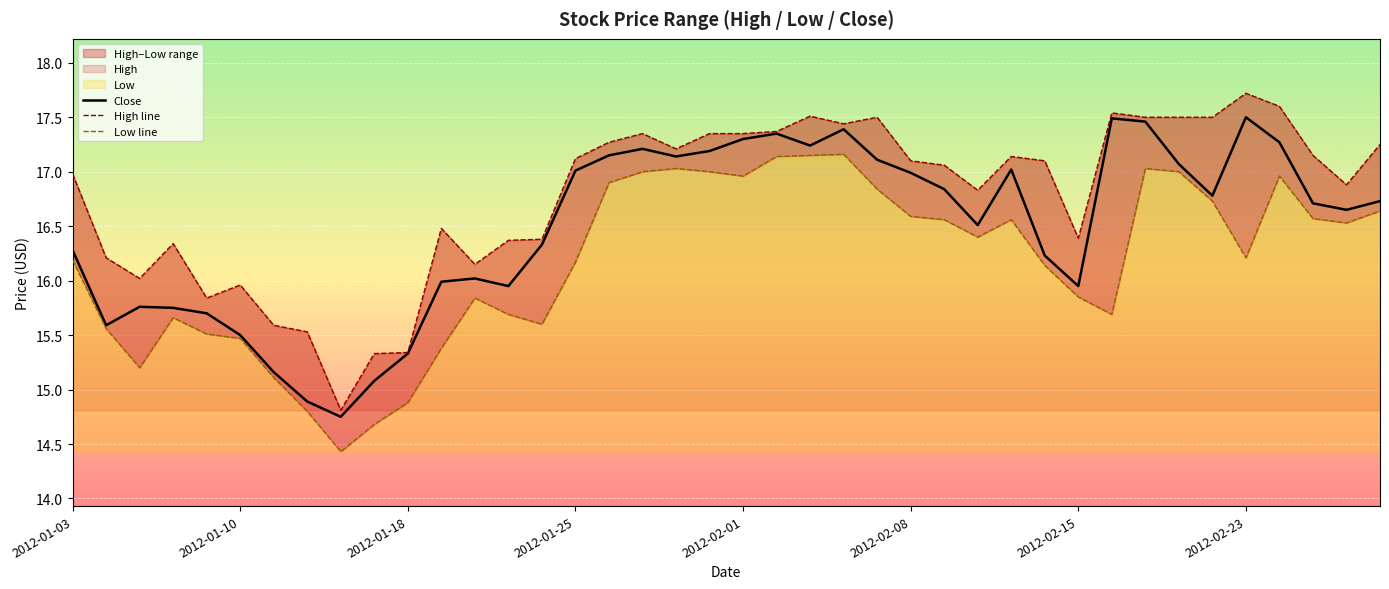

List the series in order of their peak value, lowest first.

Low line, Close, High line